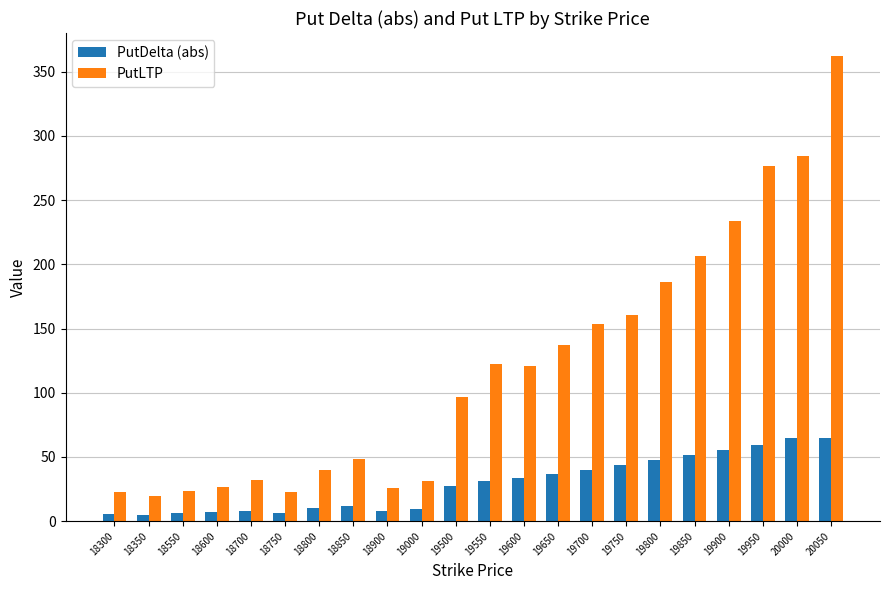

What is the average value of the PutDelta (abs) series?

28.8